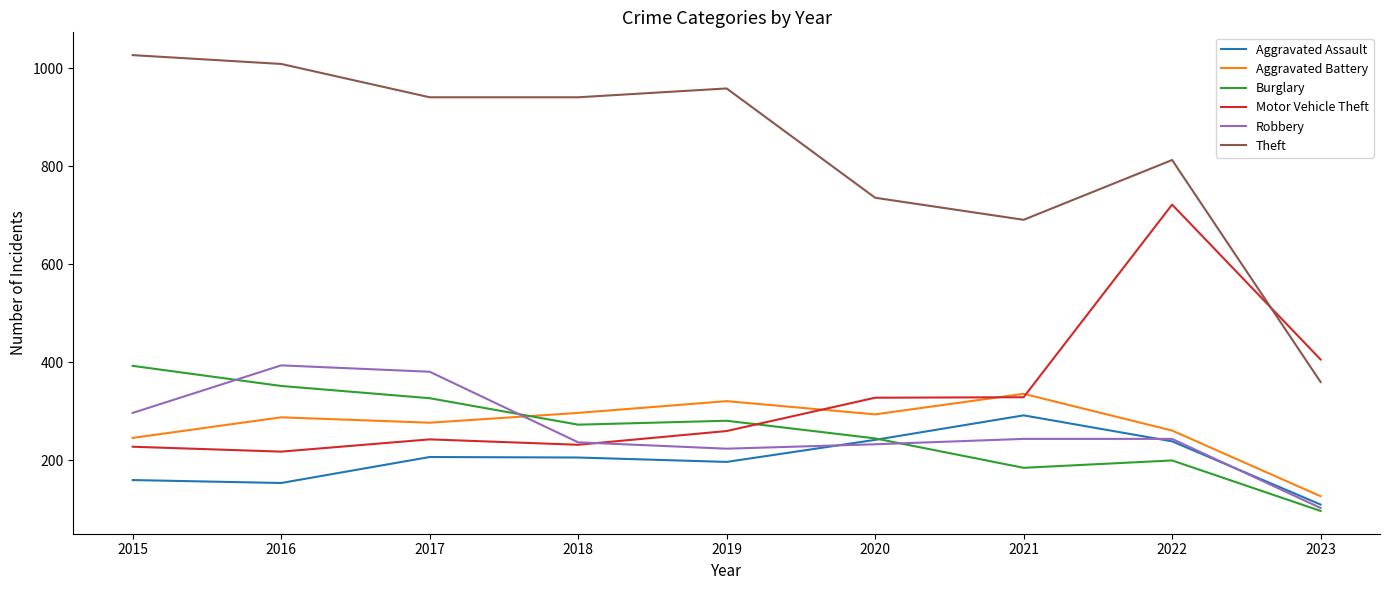

True or false: Aggravated Assault has more than 2 interior local peaks.

False